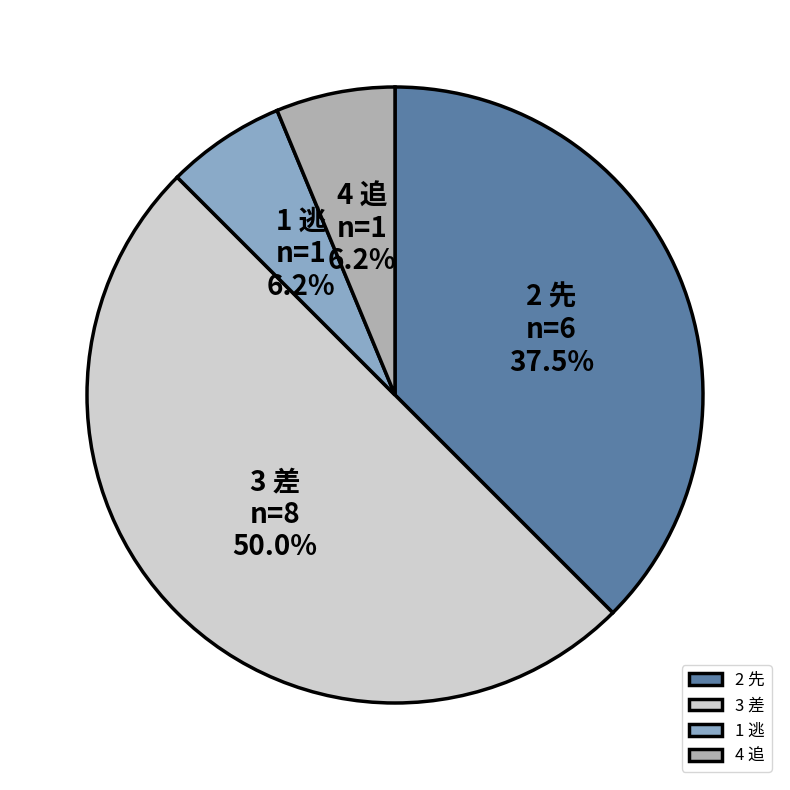

To the nearest percent, what is the difference between the largest and smallest slice percentages?

44%